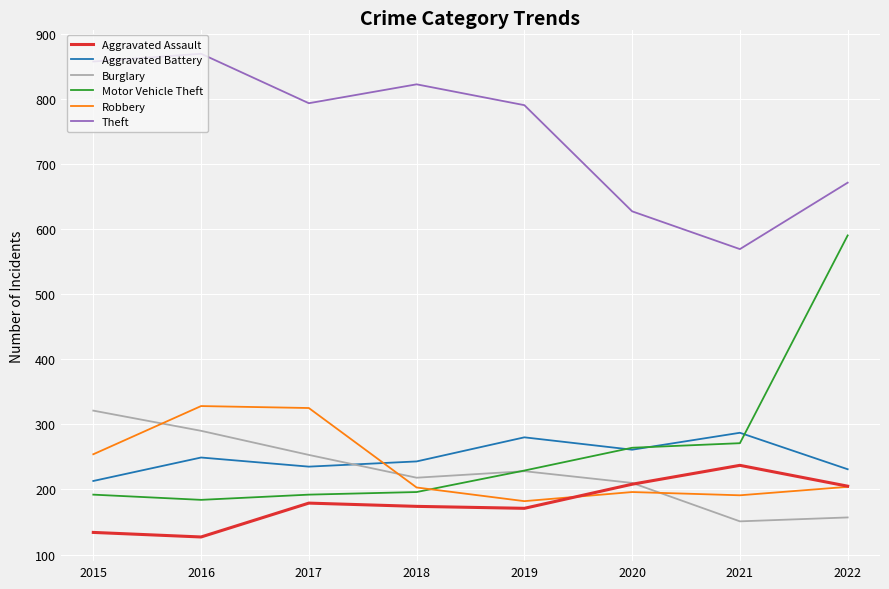

How many values in the Motor Vehicle Theft series are below 229?

4